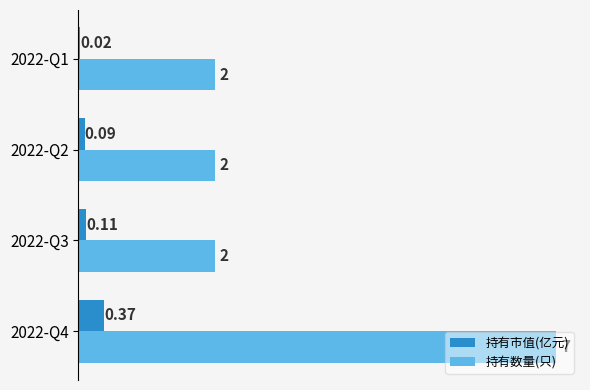

What is the total value across all series at 2022-Q1?

2.0